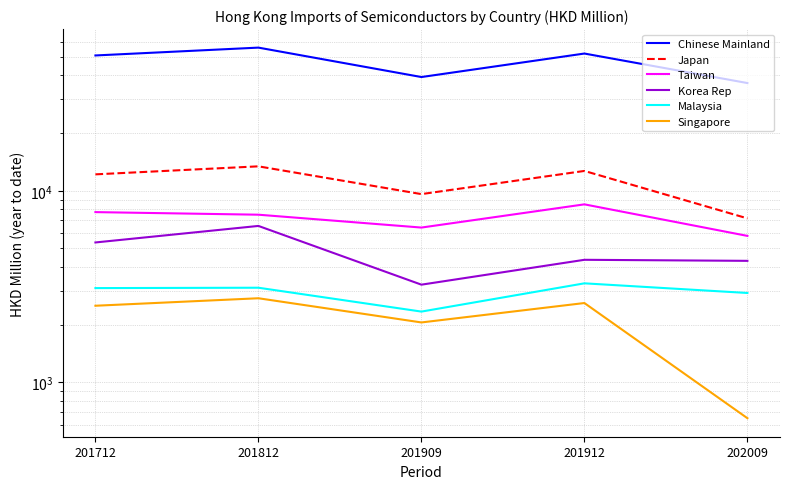

What is the value of the Chinese Mainland point at the 3rd from the left?

39246.4